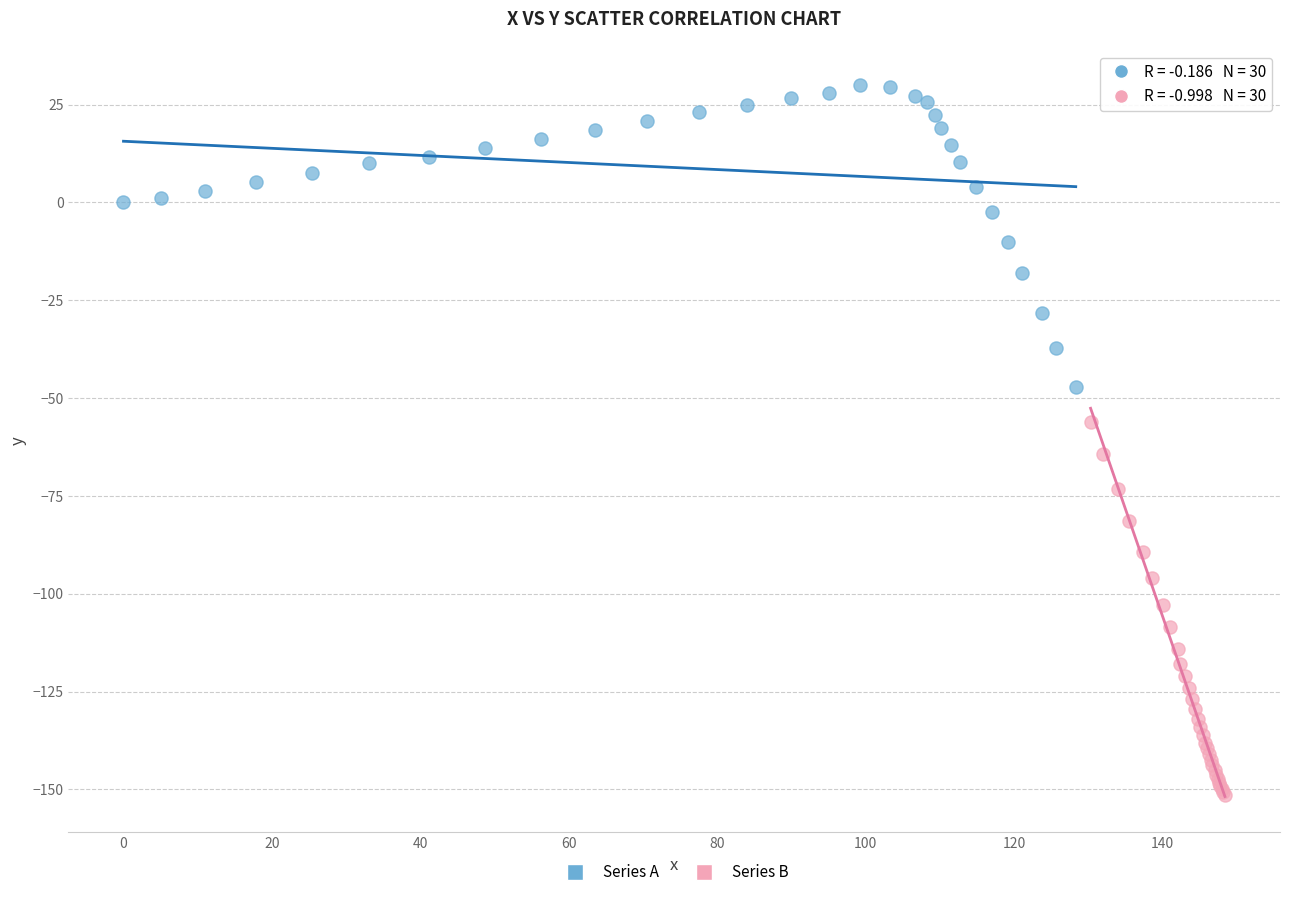

Which series contains the lowest Y value?

Series B